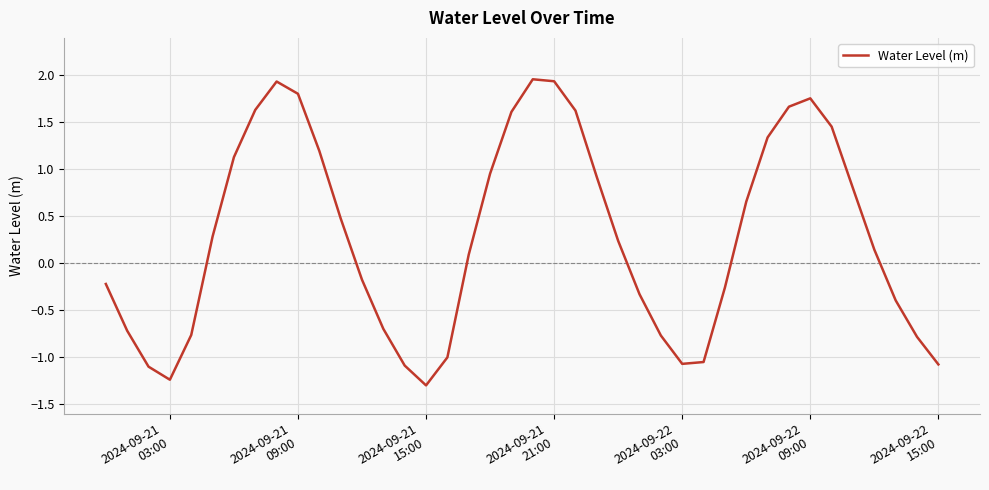

What is the difference between the maximum and minimum values?

3.3